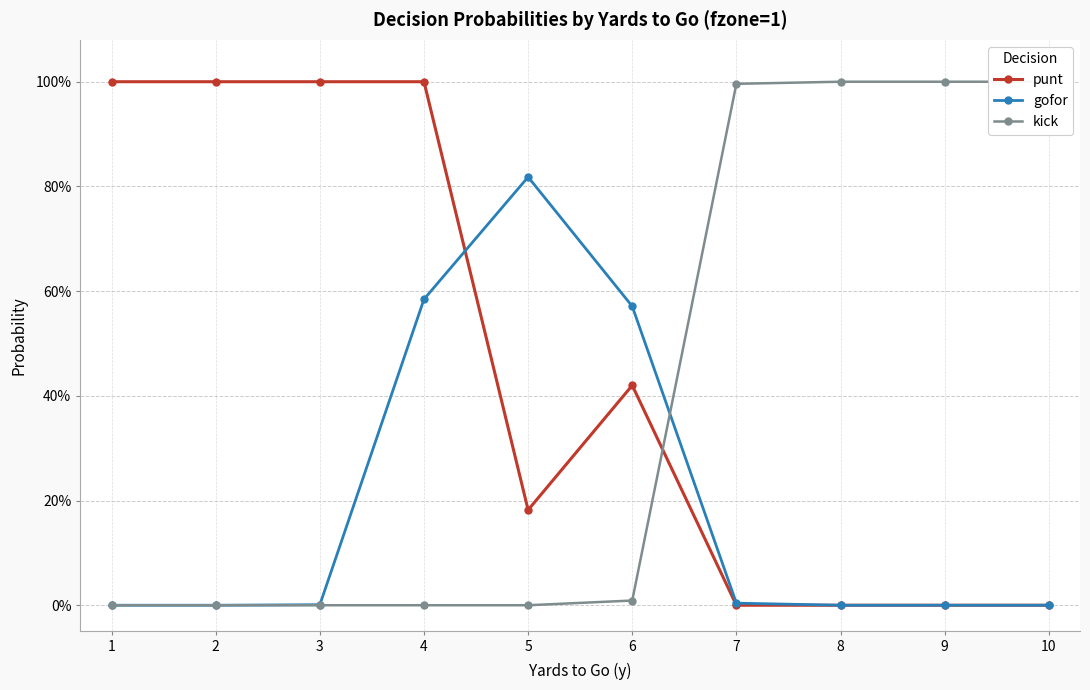

What is the average value of the kick series?

0.4